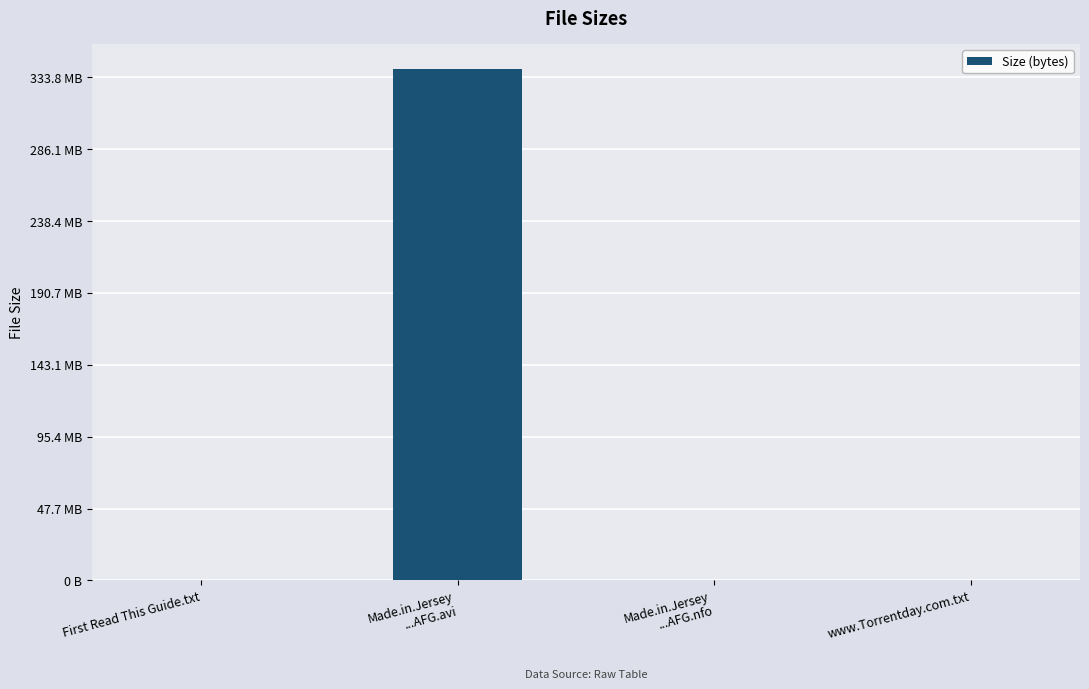

What is the average value?

88851483.9